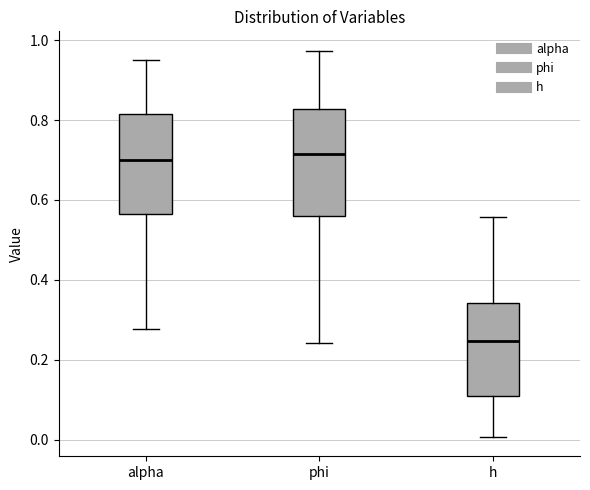

Where does the median line of the box for phi sit on the y-axis? The values are not printed on the chart, so give them approximately, as read against the axis.

0.72